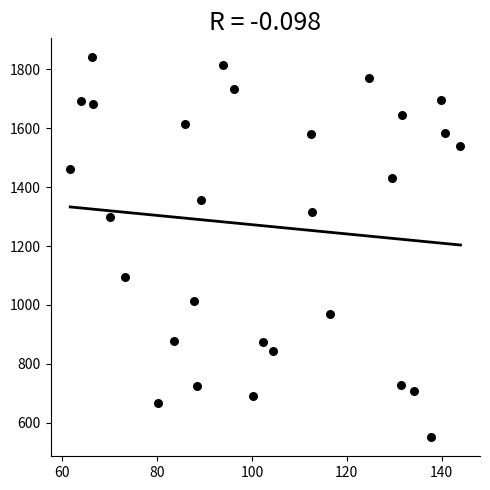

What is the range of Y values (max minus min)?

1290.5